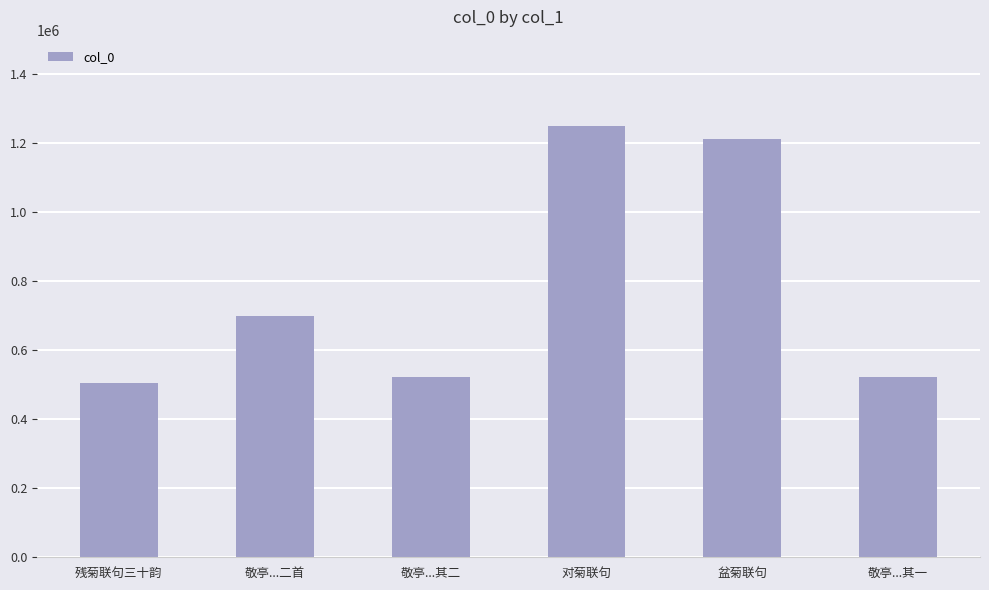

What is the maximum value shown in the chart?

1249306